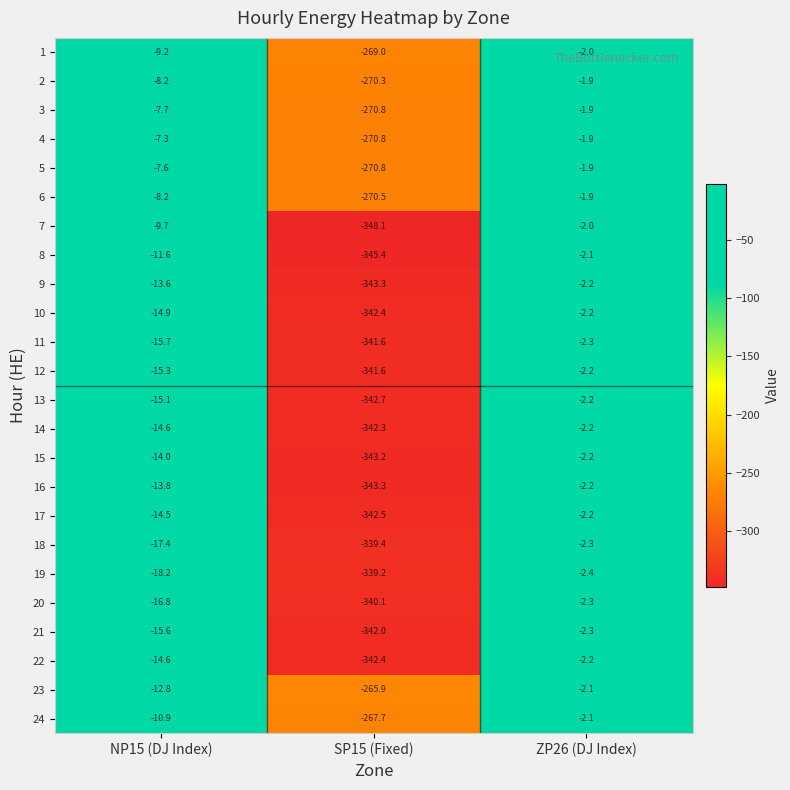

Which series has the largest total across all categories?

4